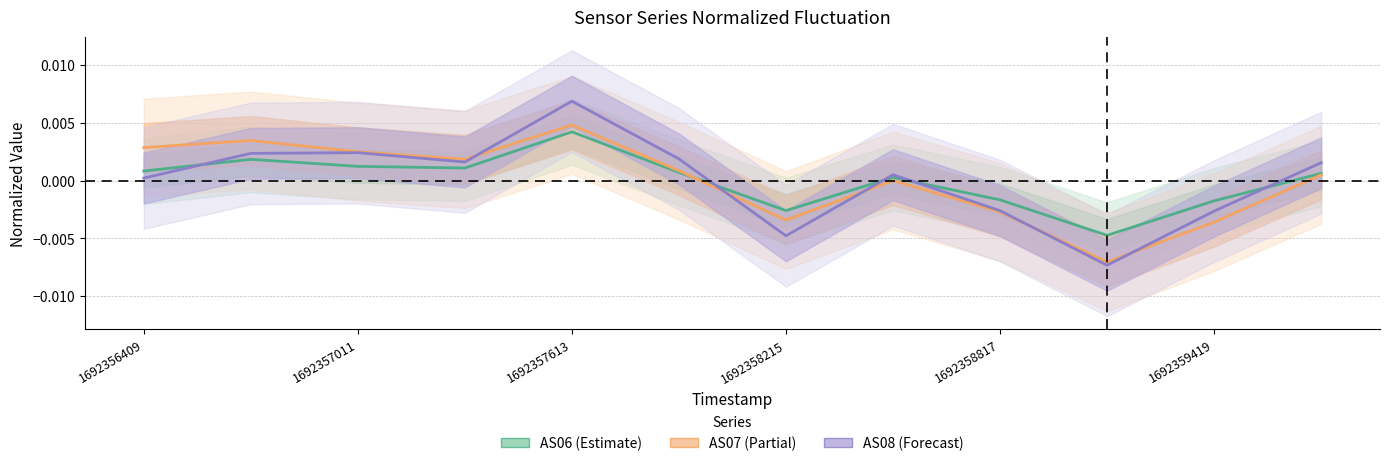

Which series changed the most between 1692358817 and 11?

AS08 (Forecast)